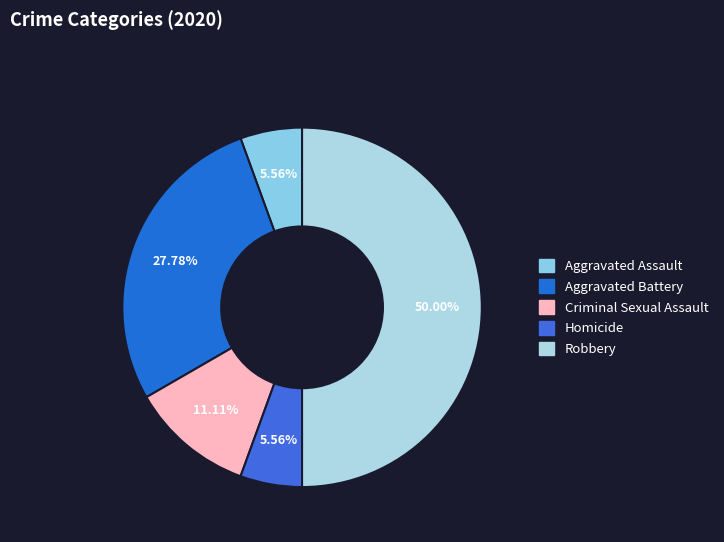

Is Homicide the majority of the pie?

No